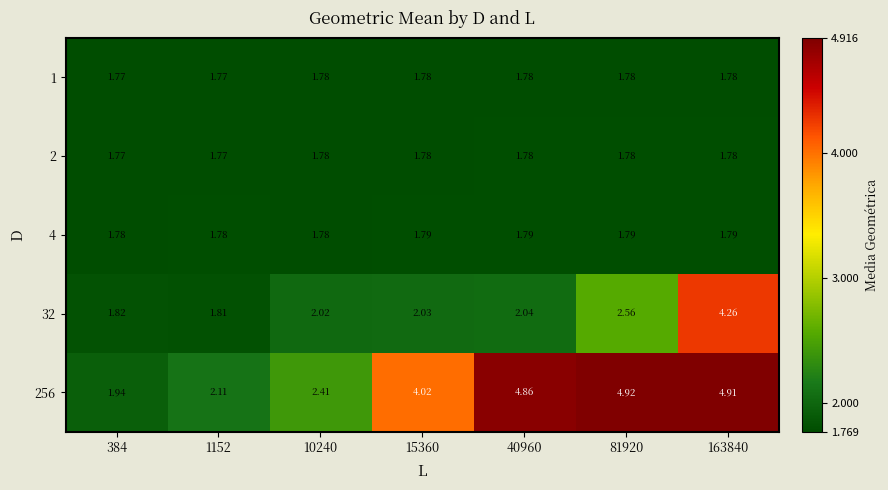

Is the value of 32 at 163840 greater than the value of 1 at 10240?

Yes